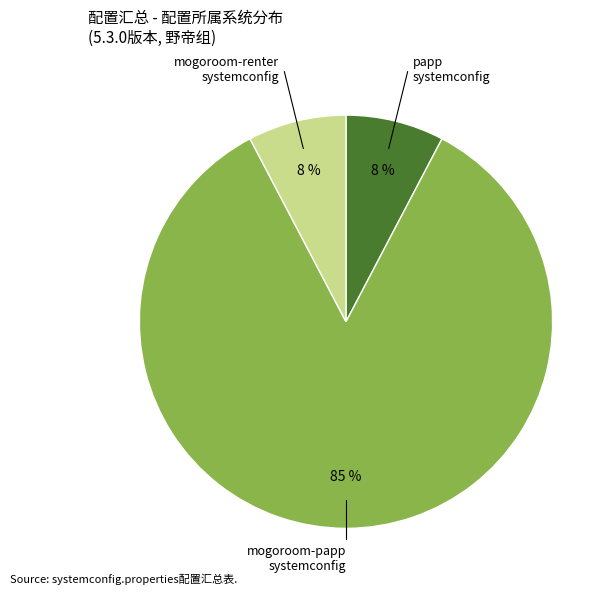

To the nearest percent, what is the average slice percentage?

33%